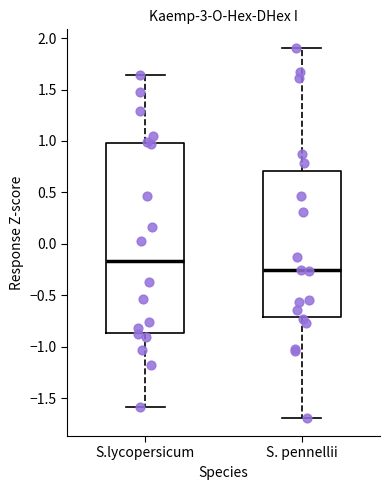

Which box has the lowest median line?

S. pennellii